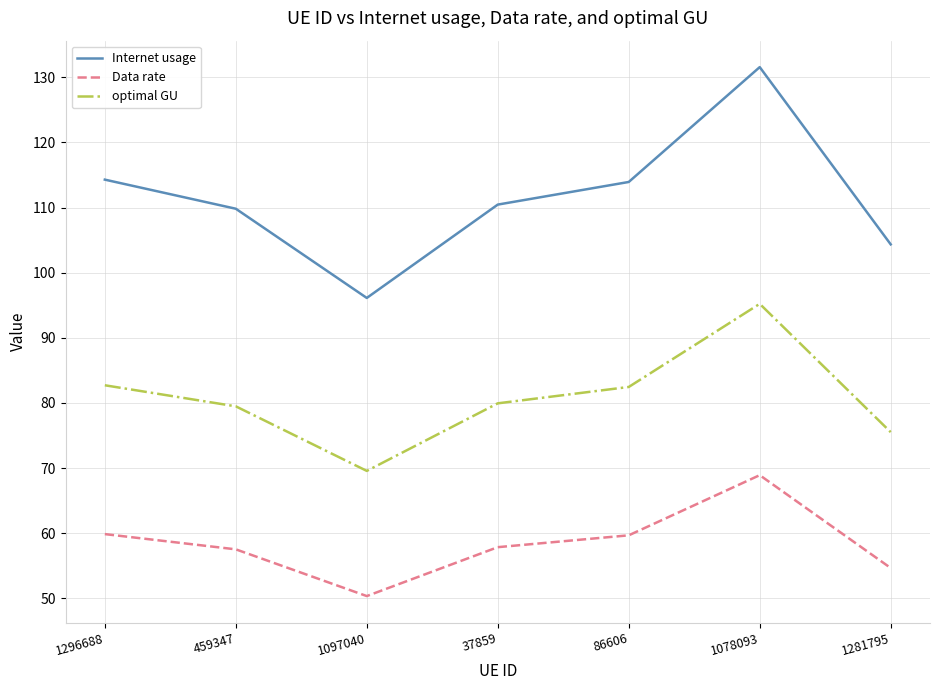

How many lines are shown in the chart?

3